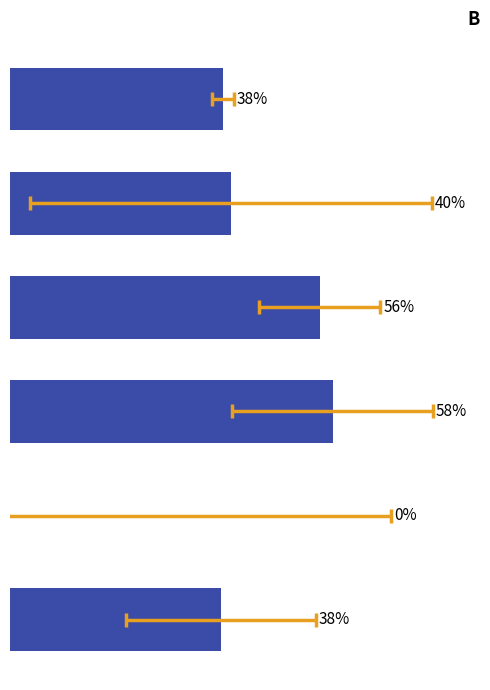

The value at 0 is 16.5. True or false?

False